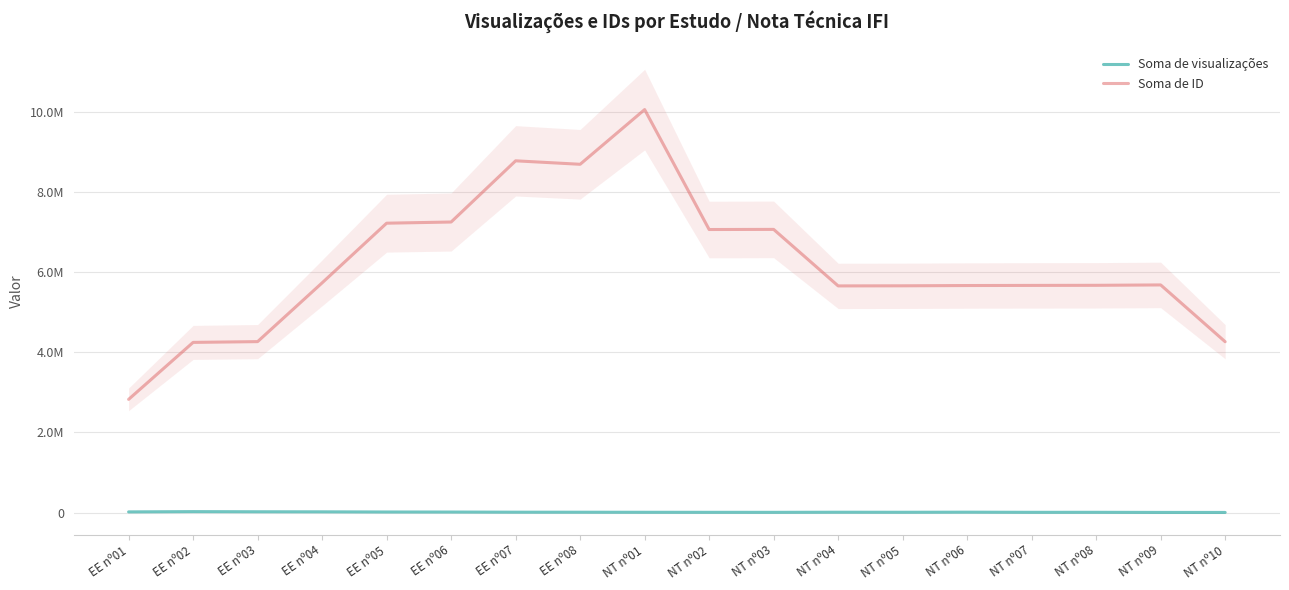

Which series has the widest spread of values?

Soma de ID